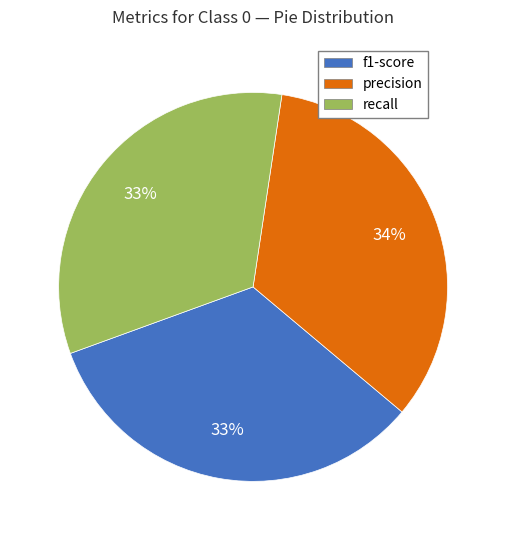

To the nearest percent, what is the average slice percentage?

33%